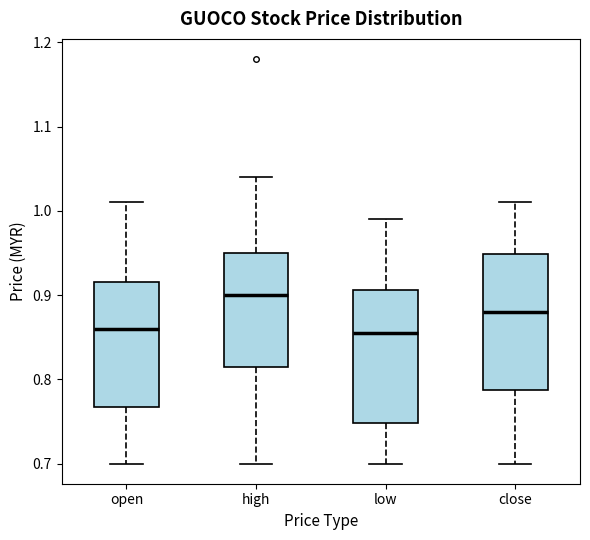

Where does the median line of the box for close sit on the y-axis? The values are not printed on the chart, so give them approximately, as read against the axis.

0.88